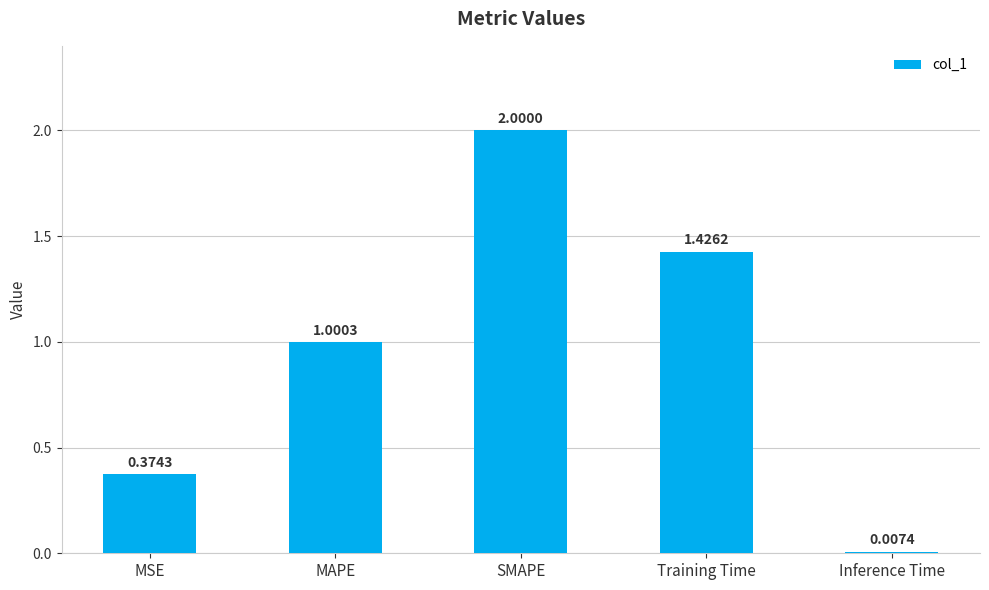

What is the sum of the values at MAPE and Training Time?

2.4